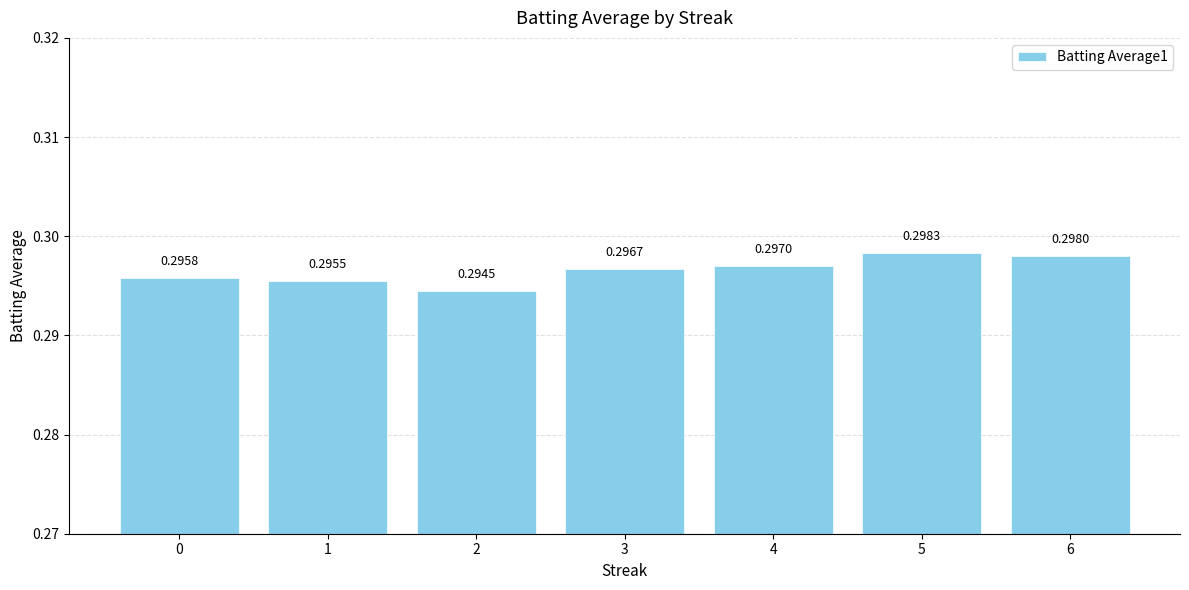

Which category has the lowest value across all series?

2